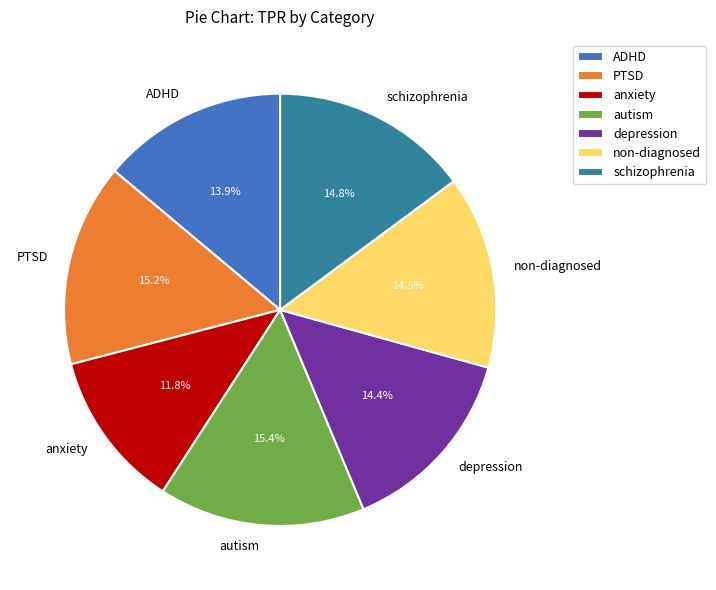

Count the number of slices in the pie.

7